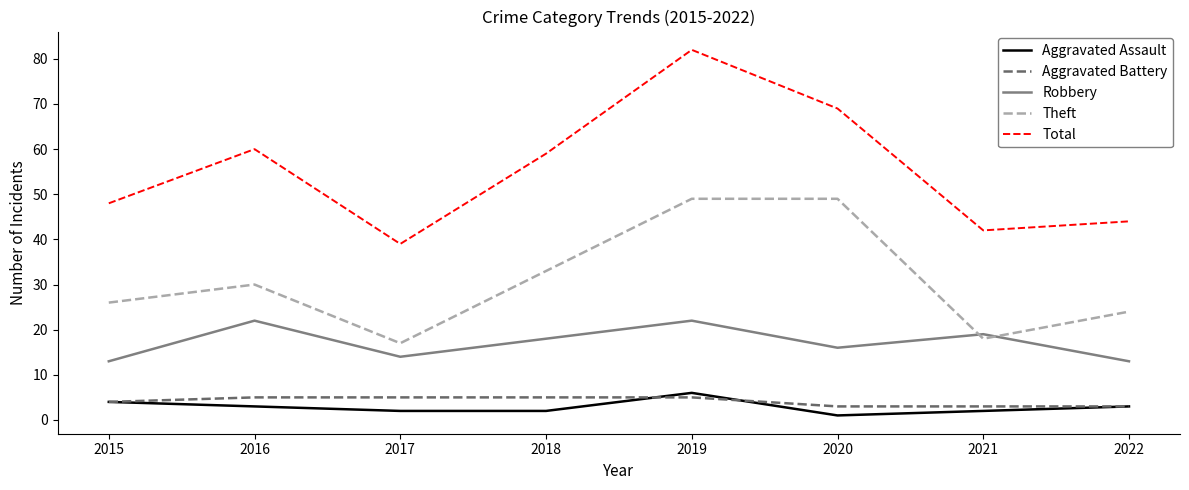

Which label corresponds to the smallest value in the chart?

2020